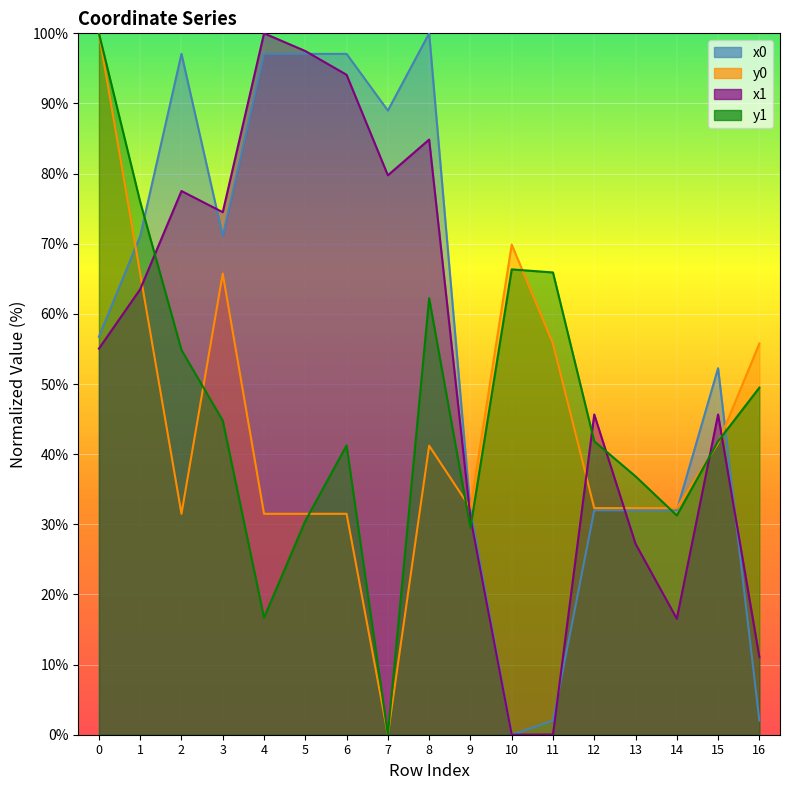

At how many categories does at least one series exceed 20?

17